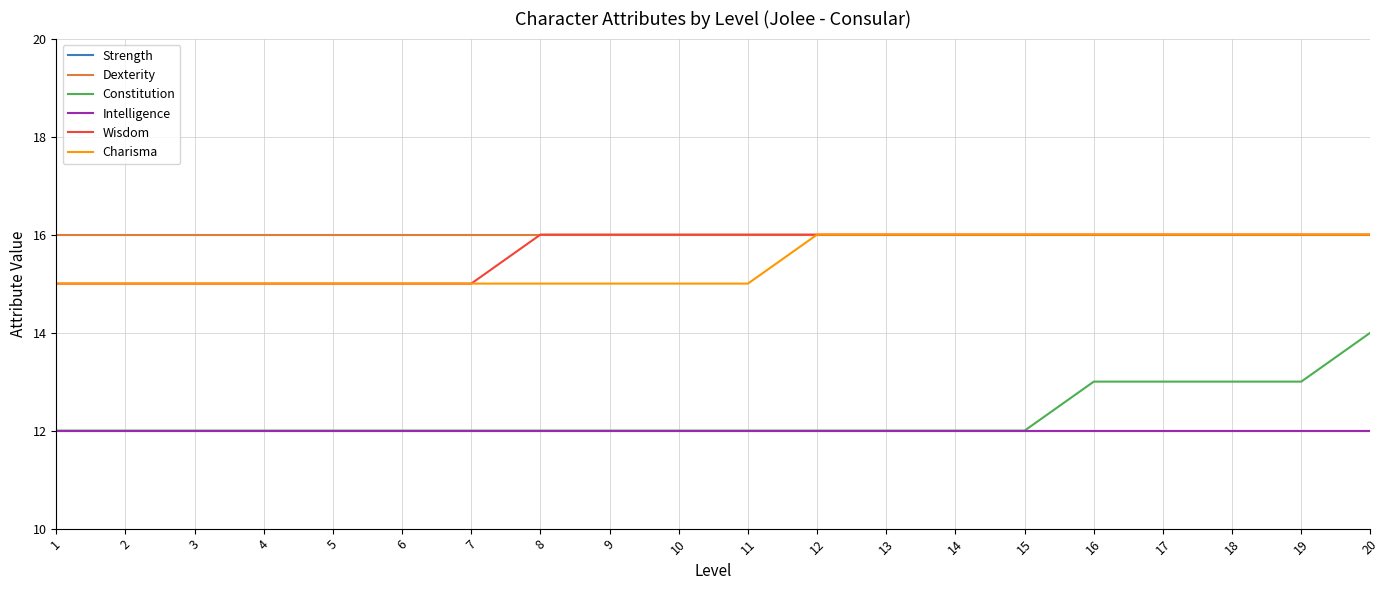

What is the difference between the highest and lowest values at 14?

4